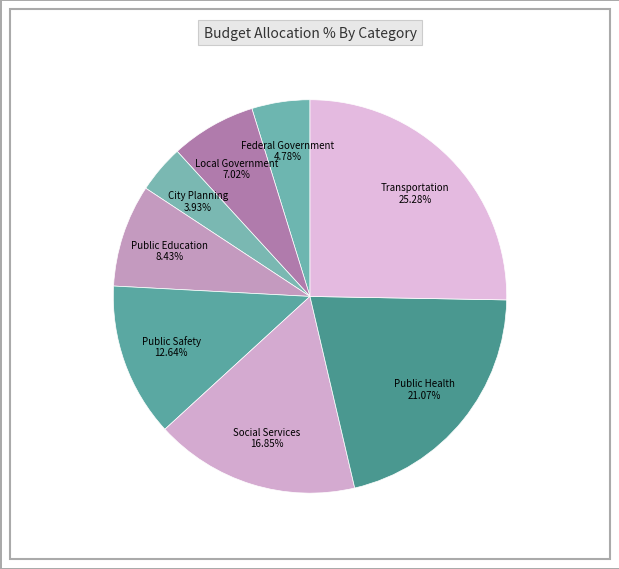

What portion of the pie excludes Public Education?

91.6%